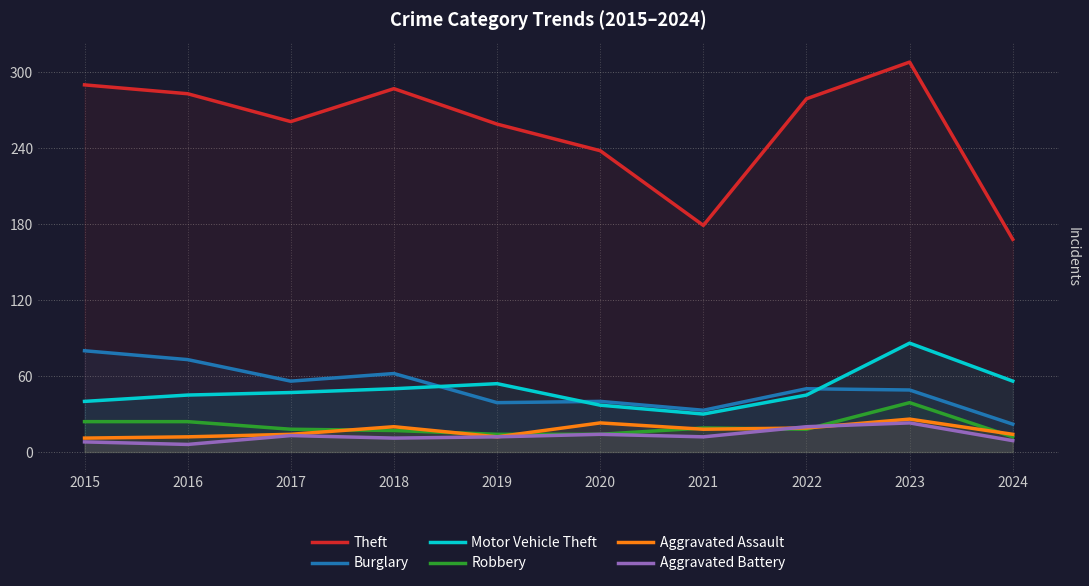

What is the minimum value for Aggravated Battery?

6